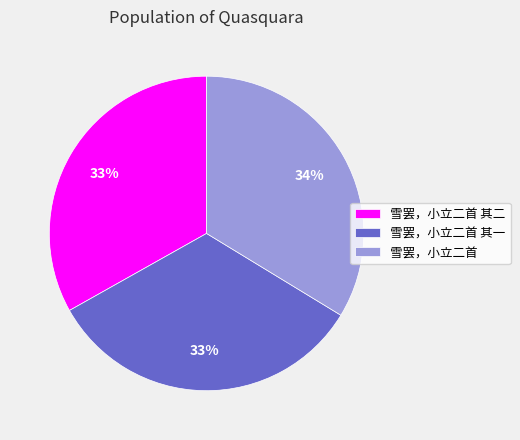

What is the ratio of the value at 雪罢，小立二首 其一 to the value at 雪罢，小立二首 其二?

1.0